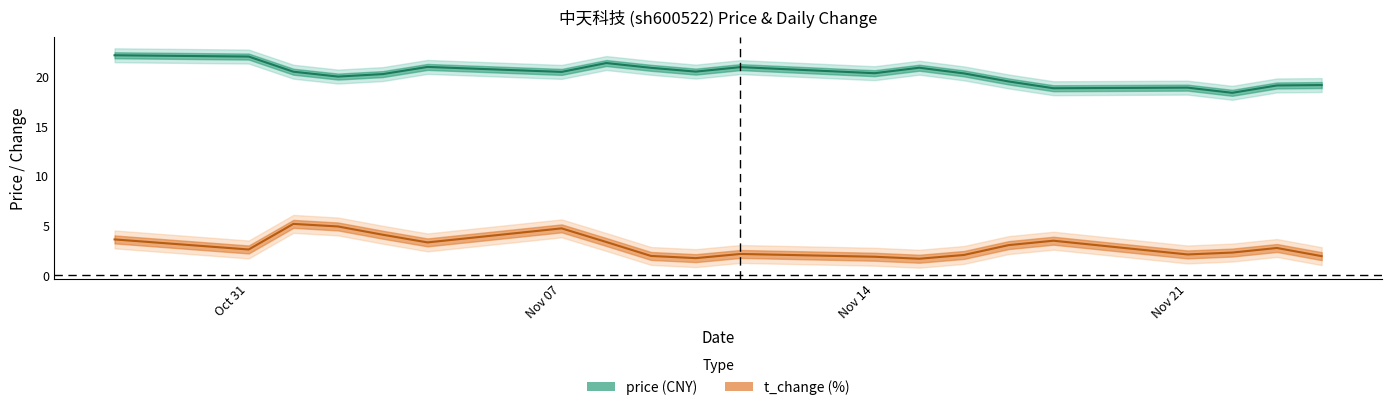

At which category does t_change reach its first local peak?

2022-11-01